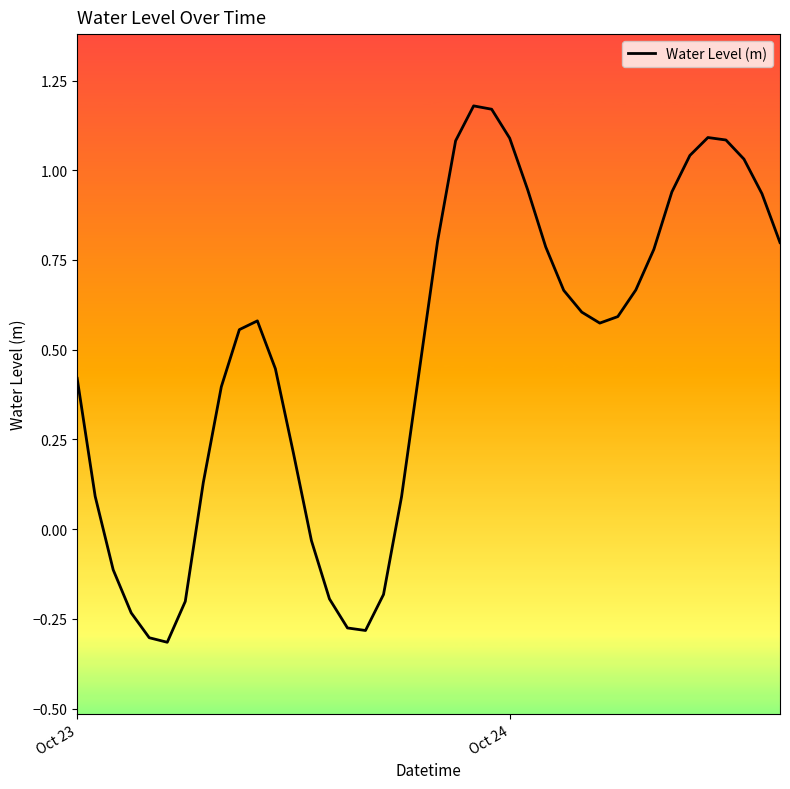

Is it true that the value at Oct 23 is 0.6?

False